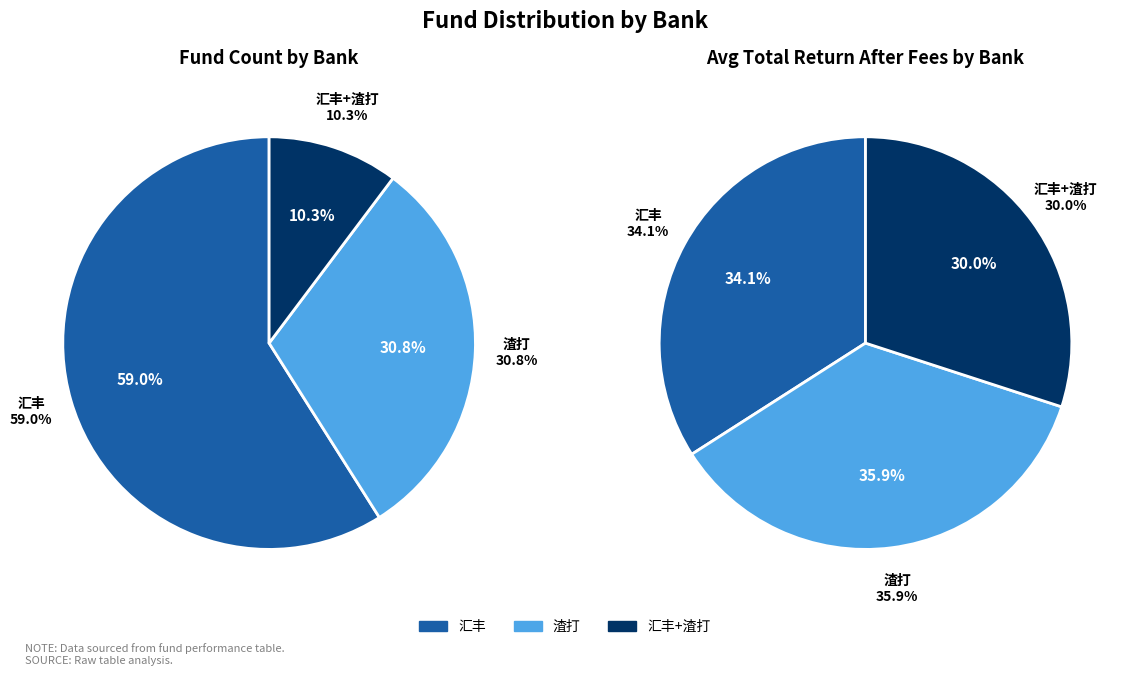

The 汇丰+渣打 slice represents 29% of the pie. True or false?

False